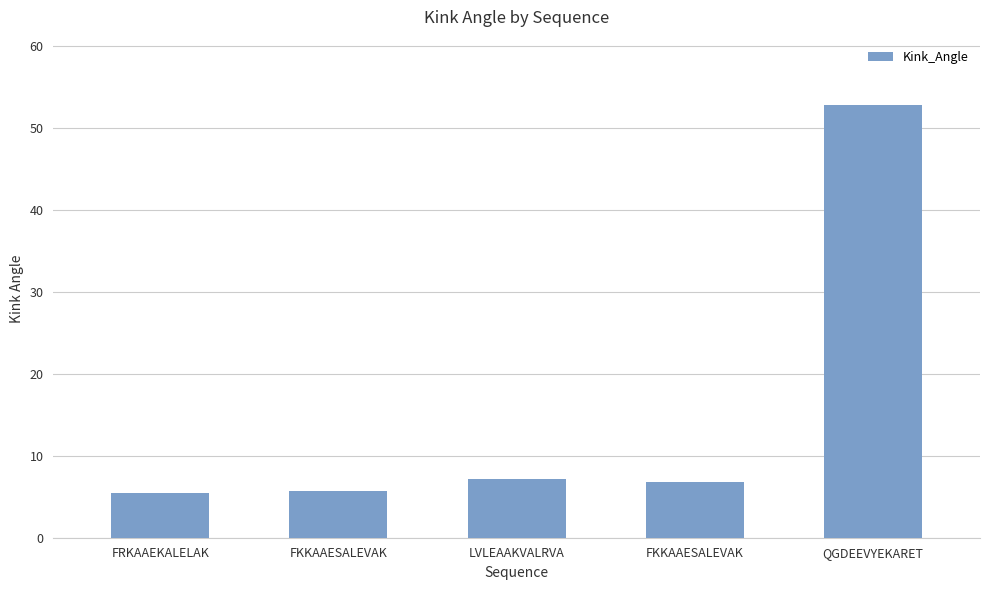

Reading right to left, list all the values displayed in this chart.

QGDEEVYEKARET=52.9	FKKAAESALEVAK=6.8	LVLEAAKVALRVA=7.2	FKKAAESALEVAK=5.7	FRKAAEKALELAK=5.4